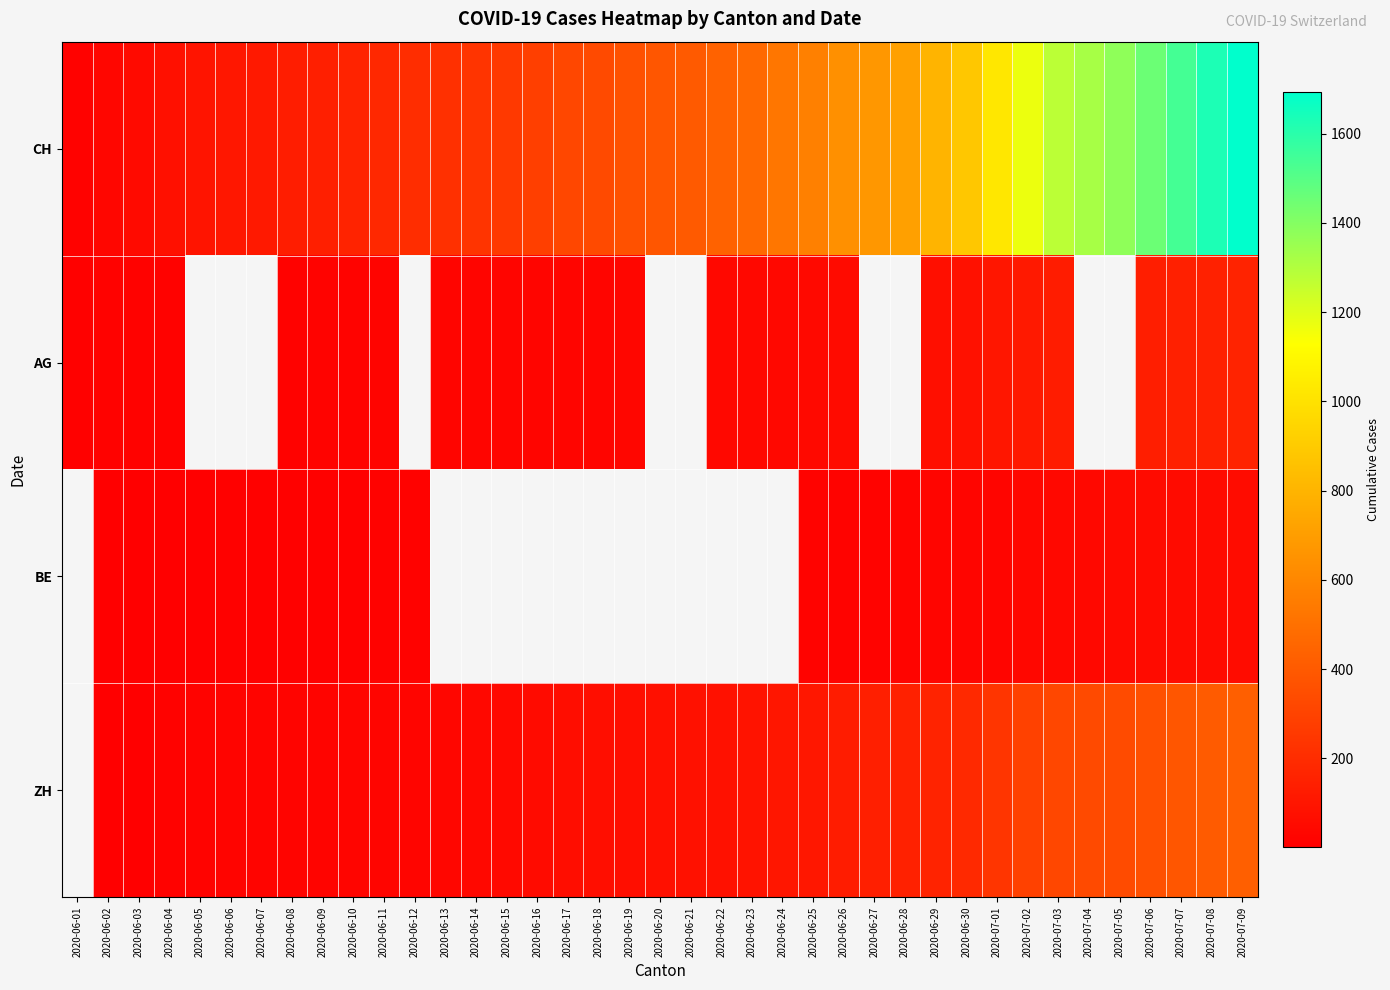

Which category has the lowest value across all series?

2020-06-02